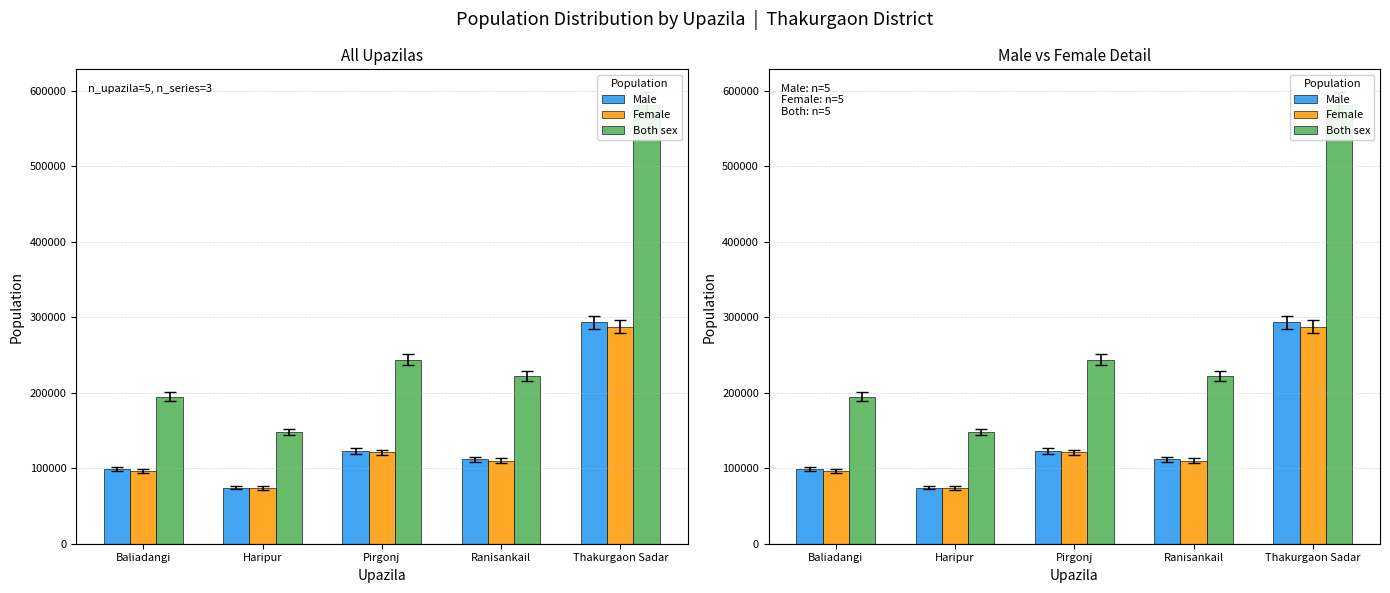

At which category does the chart reach its peak across all series?

Thakurgaon Sadar